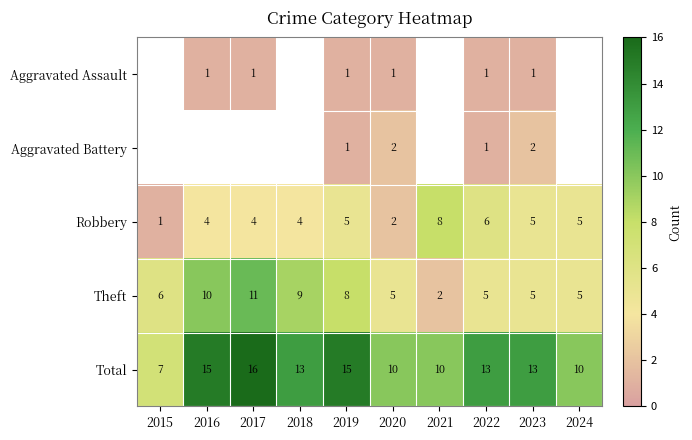

What is the difference between the maximum and minimum values in the Robbery series?

7